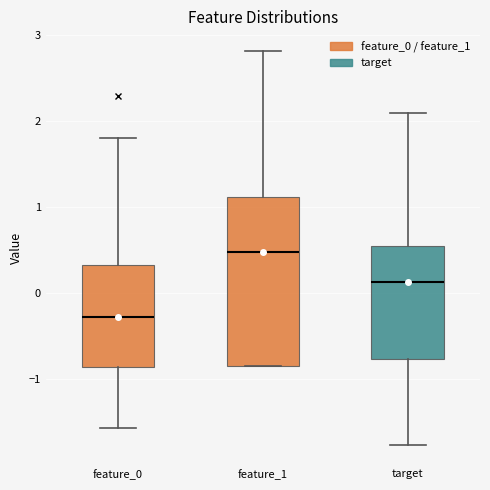

Where is the upper edge of the box for feature_1 on the y-axis? The values are not printed on the chart, so give them approximately, as read against the axis.

1.1